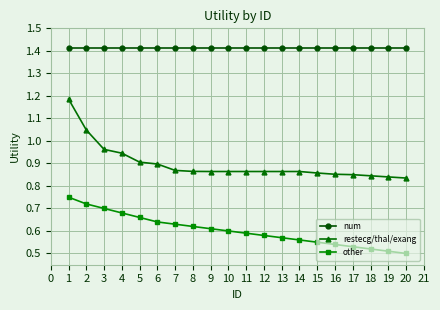

Rank the series at 12 from lowest to highest value.

other, restecg/thal/exang, num